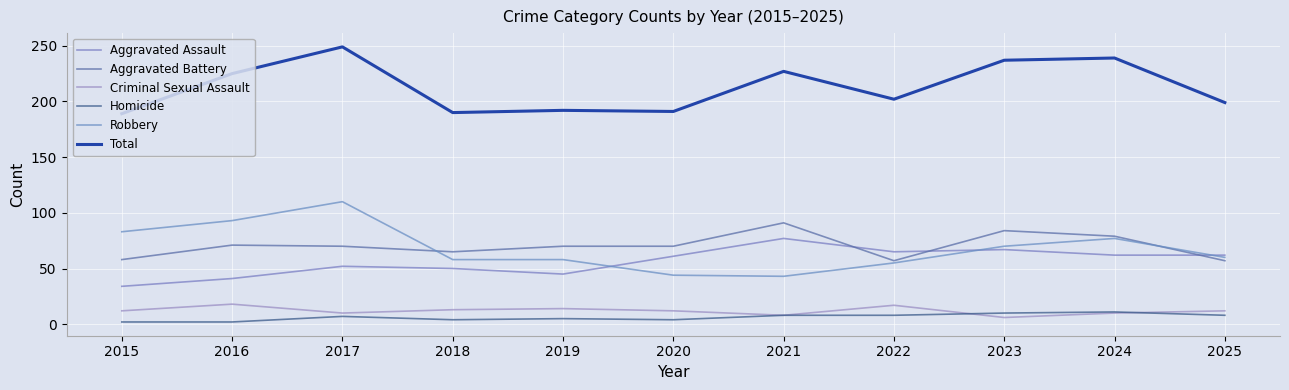

How many lines are shown in the chart?

6